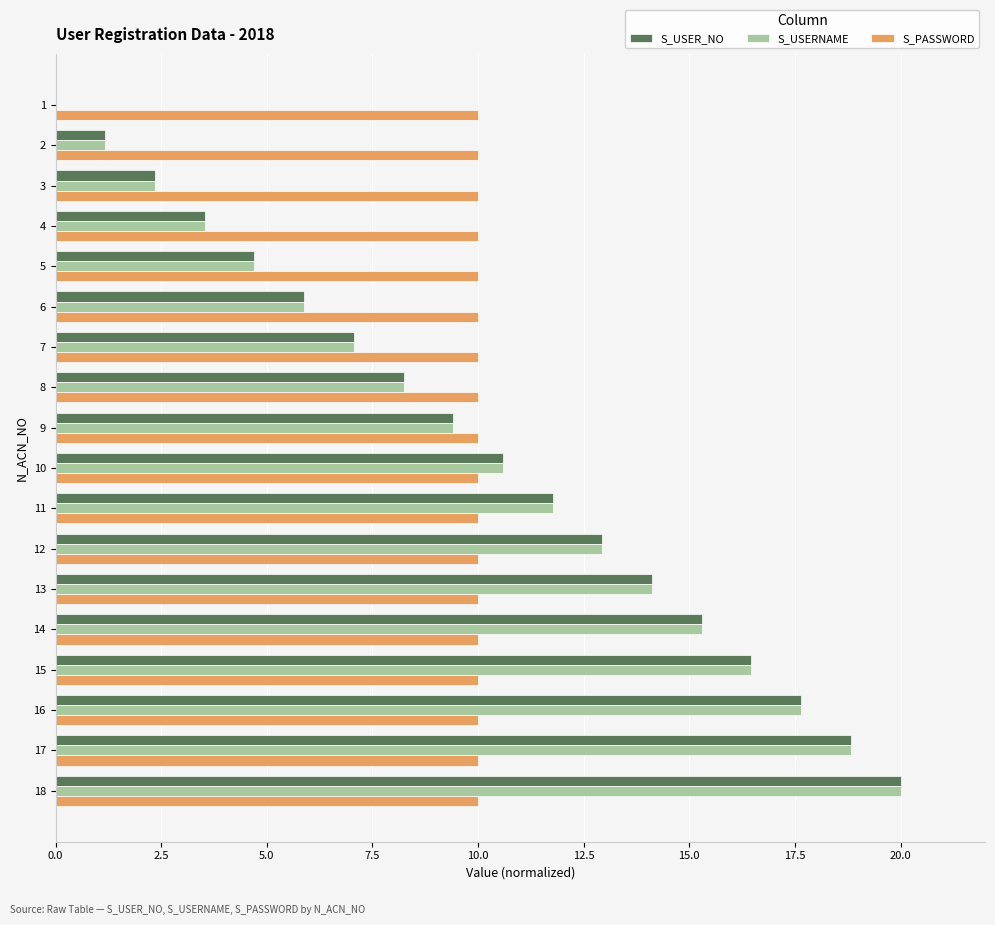

Is the value of S_USERNAME at 8 greater than the value of S_USER_NO at 5?

Yes